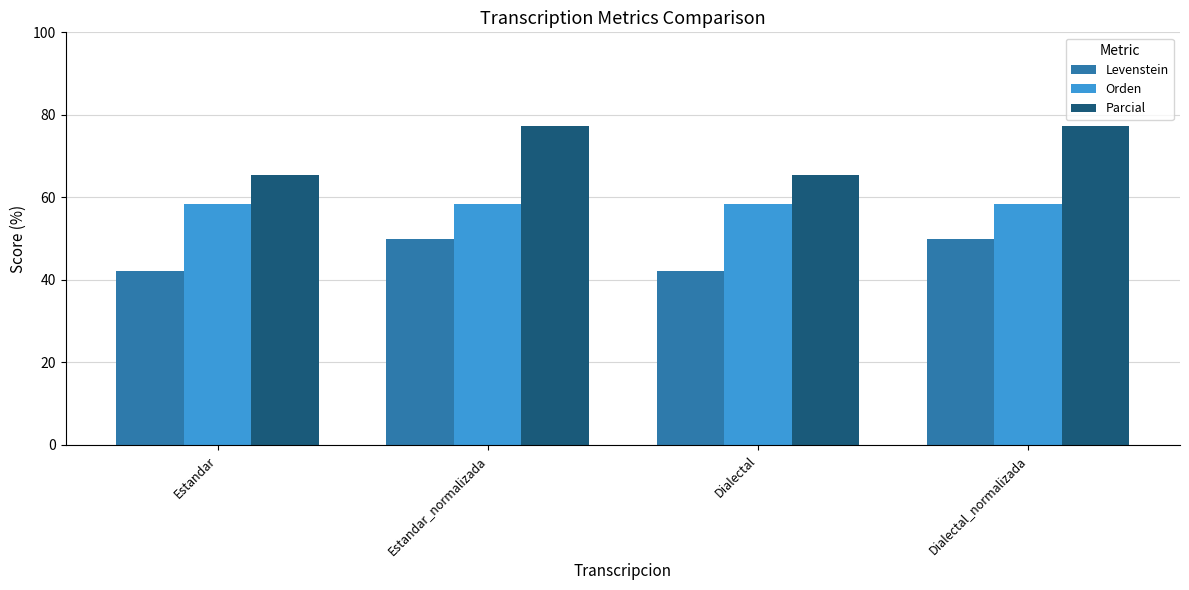

How many categories are shown in the chart?

4